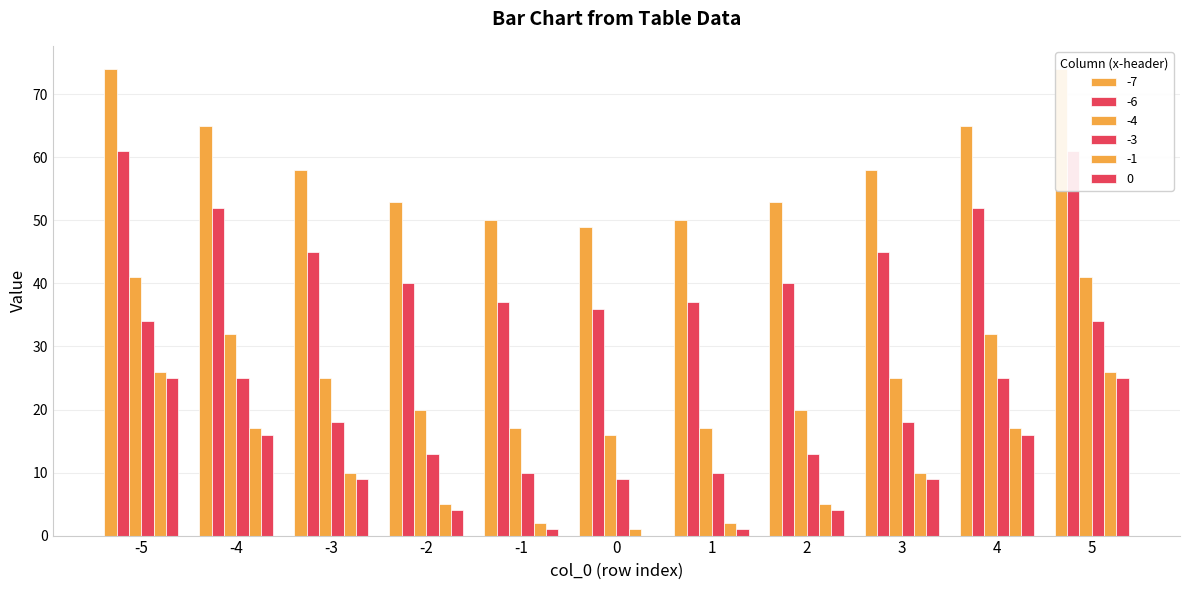

At which category is the sum across all series the highest?

-5